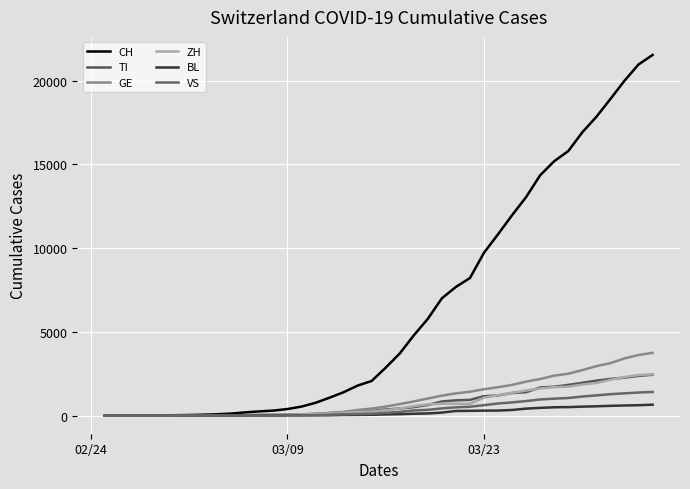

Does the chart display data point markers on the line(s)?

No